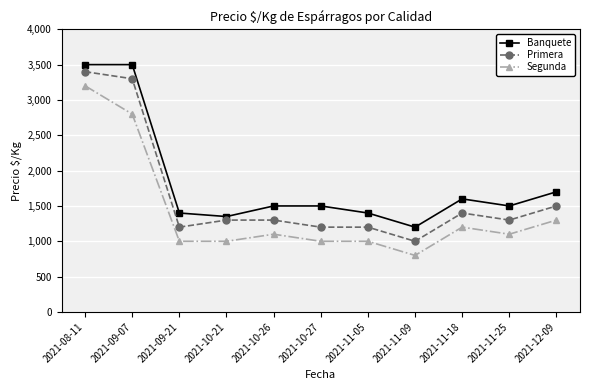

The value of Primera at 2021-11-18 is 1400. True or false?

True